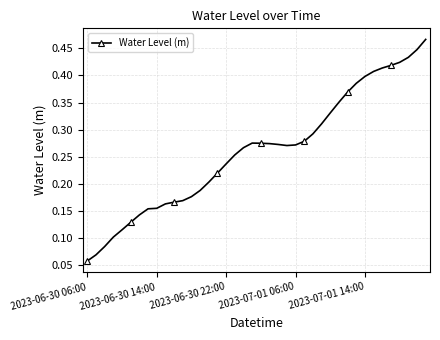

What is the sum of all values?

10.4